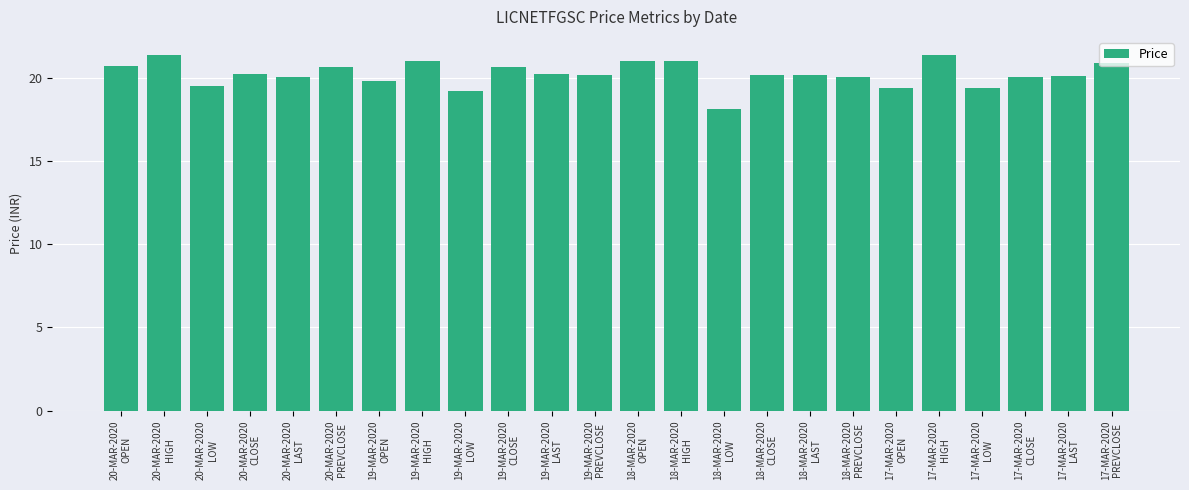

Count the number of categories in the chart.

24